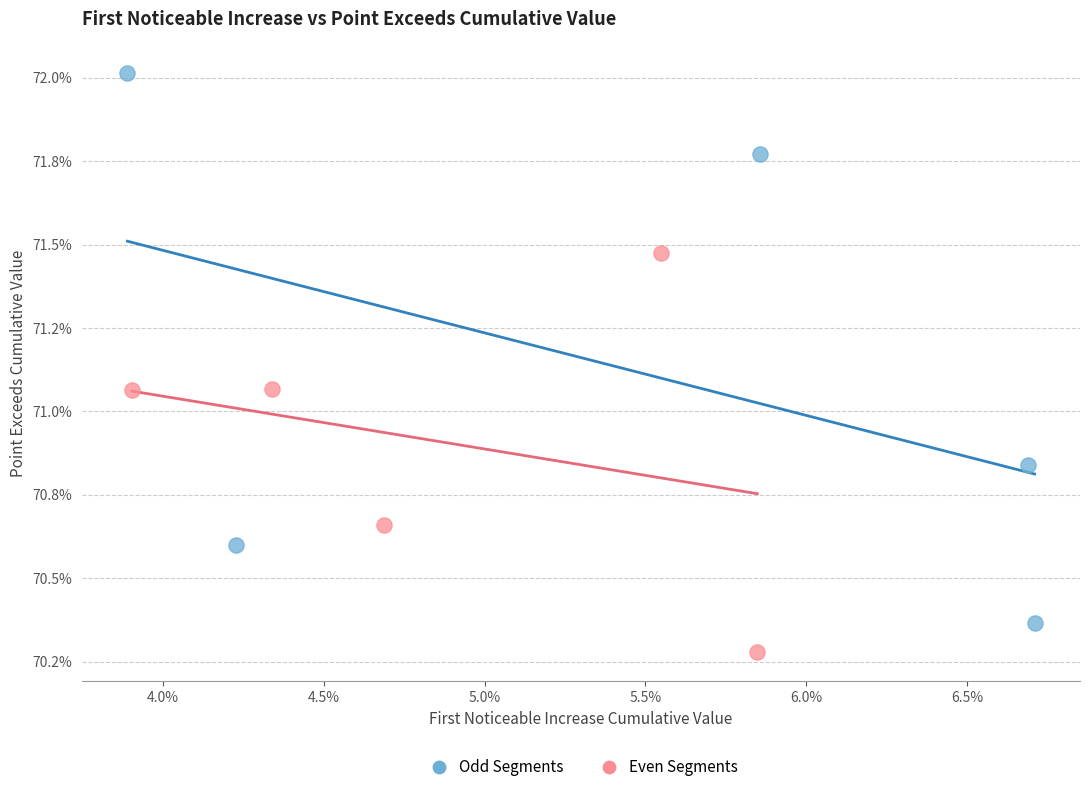

Which series contains the lowest Y value?

Even Segments